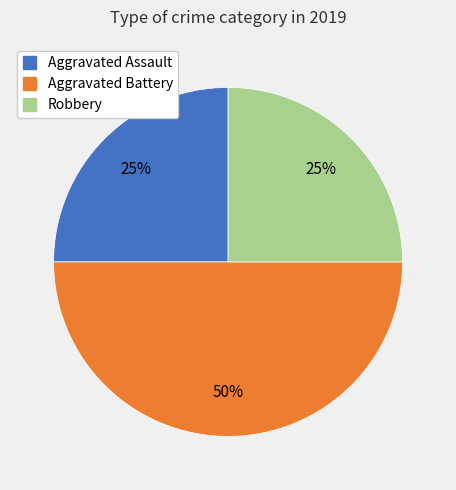

To the nearest percent, what is the difference between the largest and smallest slice percentages?

25%